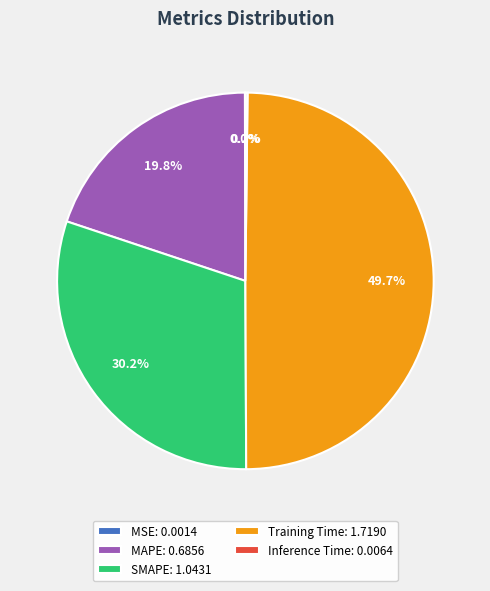

Between Training Time: 1.7190 and SMAPE: 1.0431, which is larger?

Training Time: 1.7190